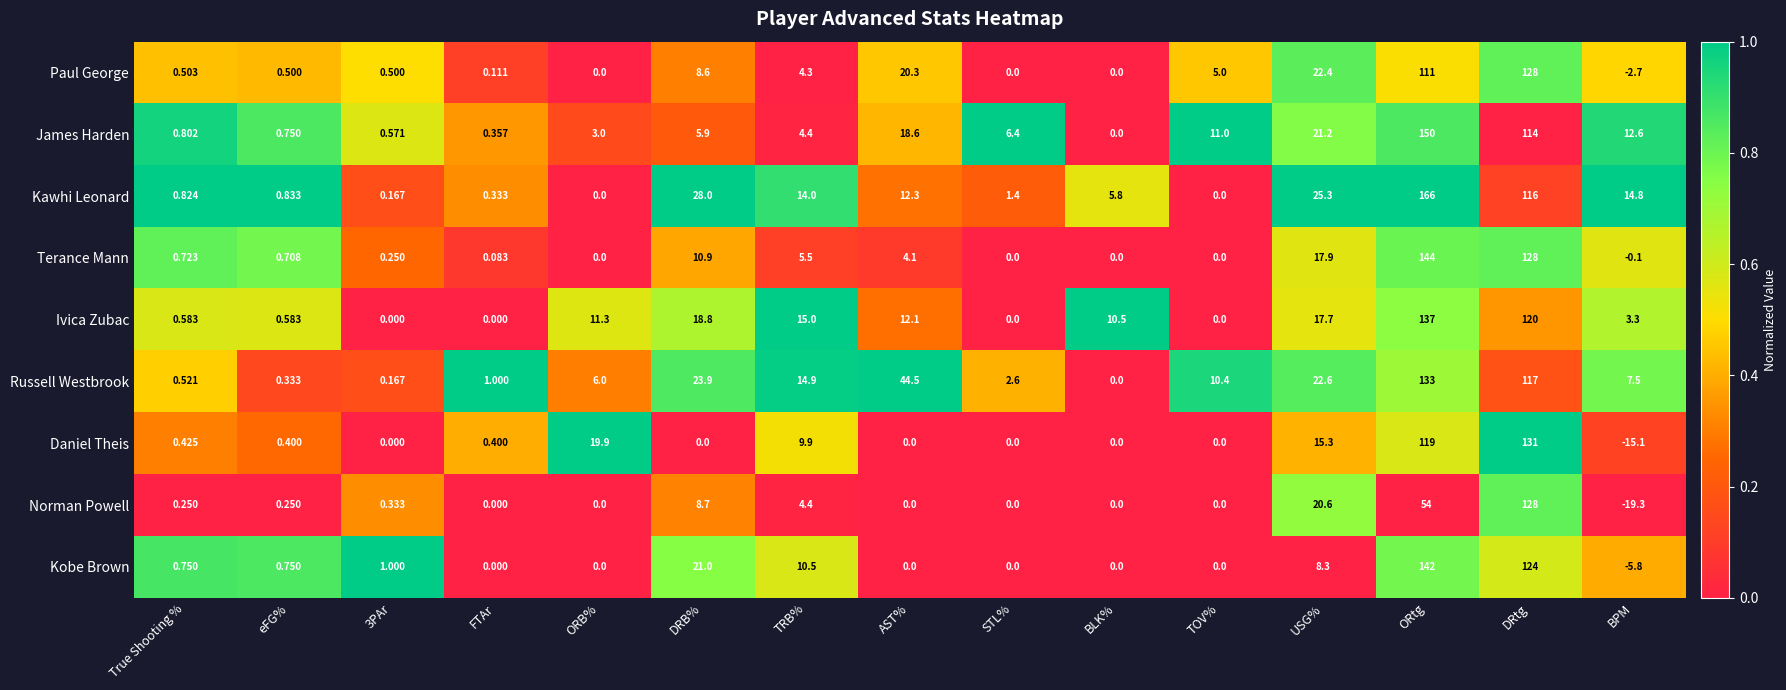

How many categories are shown in the chart?

15